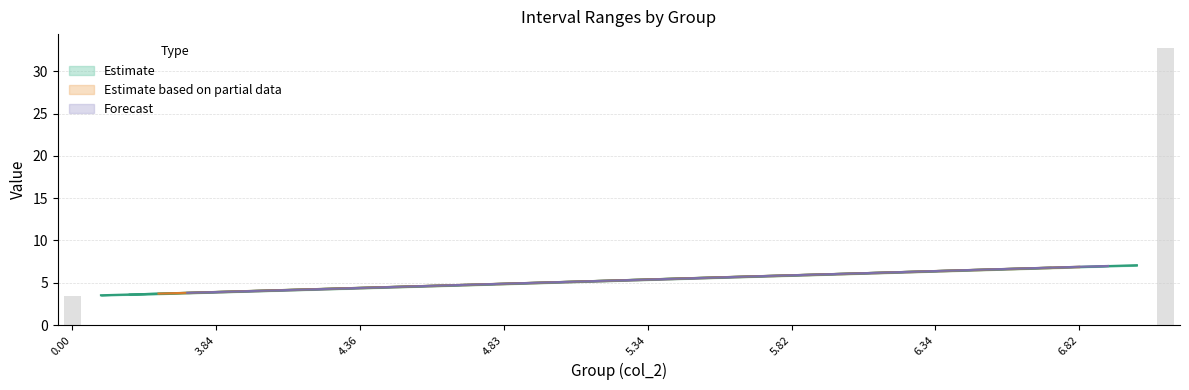

What is the average value of the col_1 series?

6.0